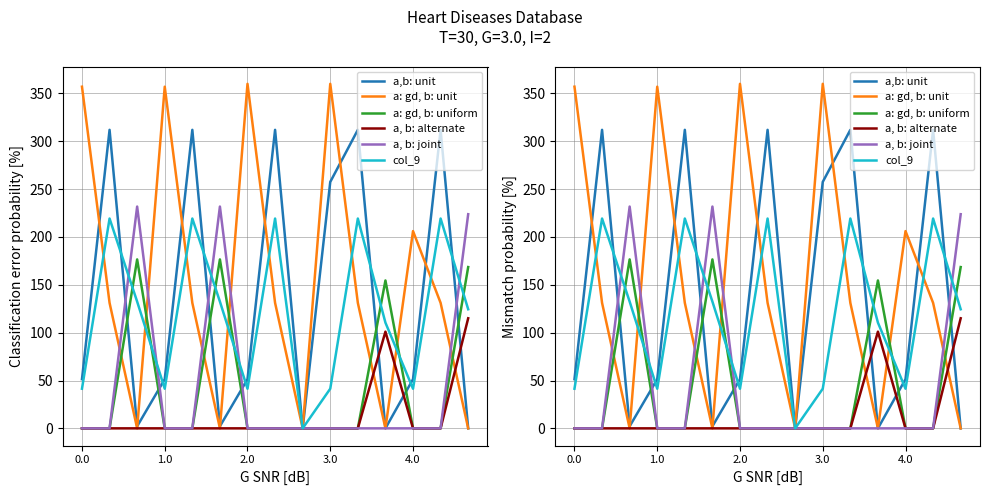

Reading right to left, what are all the values shown in this chart?

a,b: unit: 0.0	311.9	51.4	0.0	311.9	257.5	0.0	311.9	51.4	2.2	311.9	51.4	2.2	311.9	51.4
a: gd, b: unit: 0.0	131.1	206.1	0.0	131.1	360.0	0.0	131.1	360.0	0.0	131.1	357.0	0.0	131.1	357.0
a: gd, b: uniform: 168.5	0.0	0.0	154.5	0.0	0.0	0.0	0.0	0.0	176.5	0.0	0.0	176.5	0.0	0.0
a, b: alternate: 115.0	0.0	0.0	101.0	0.0	0.0	0.0	0.0	0.0	0.0	0.0	0.0	0.0	0.0	0.0
a, b: joint: 223.8	0.0	0.0	0.0	0.0	0.0	0.0	0.0	0.0	231.8	0.0	0.0	231.8	0.0	0.0
col_9: 124.4	219.2	41.4	110.4	219.2	41.4	0.0	219.2	41.4	132.4	219.2	41.4	132.4	219.2	41.4